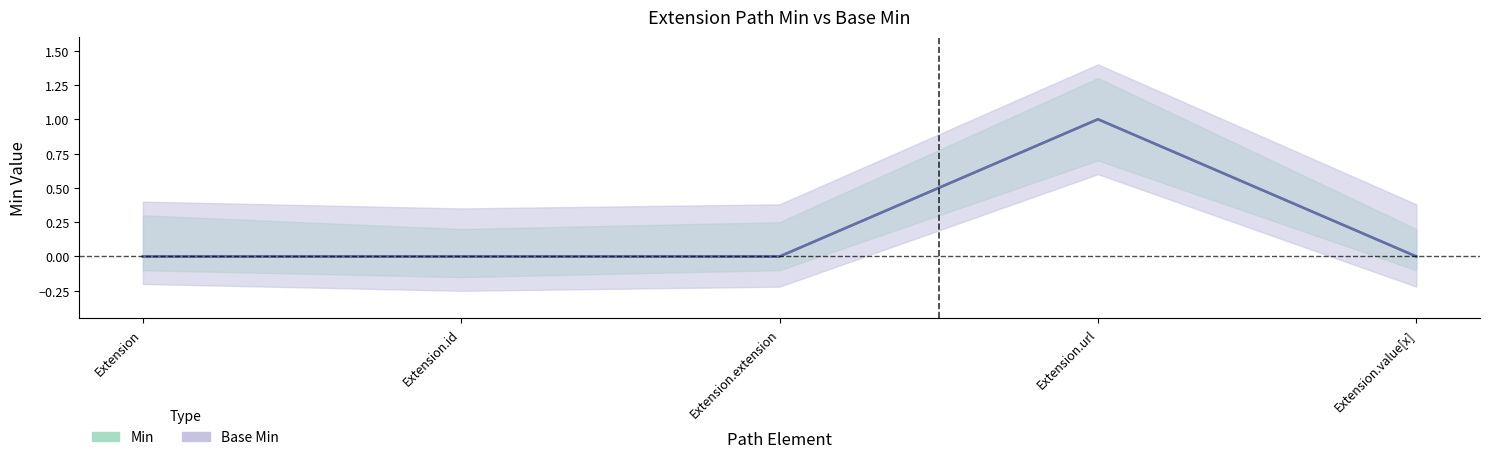

True or false: Min and Base Min cross at least once.

False